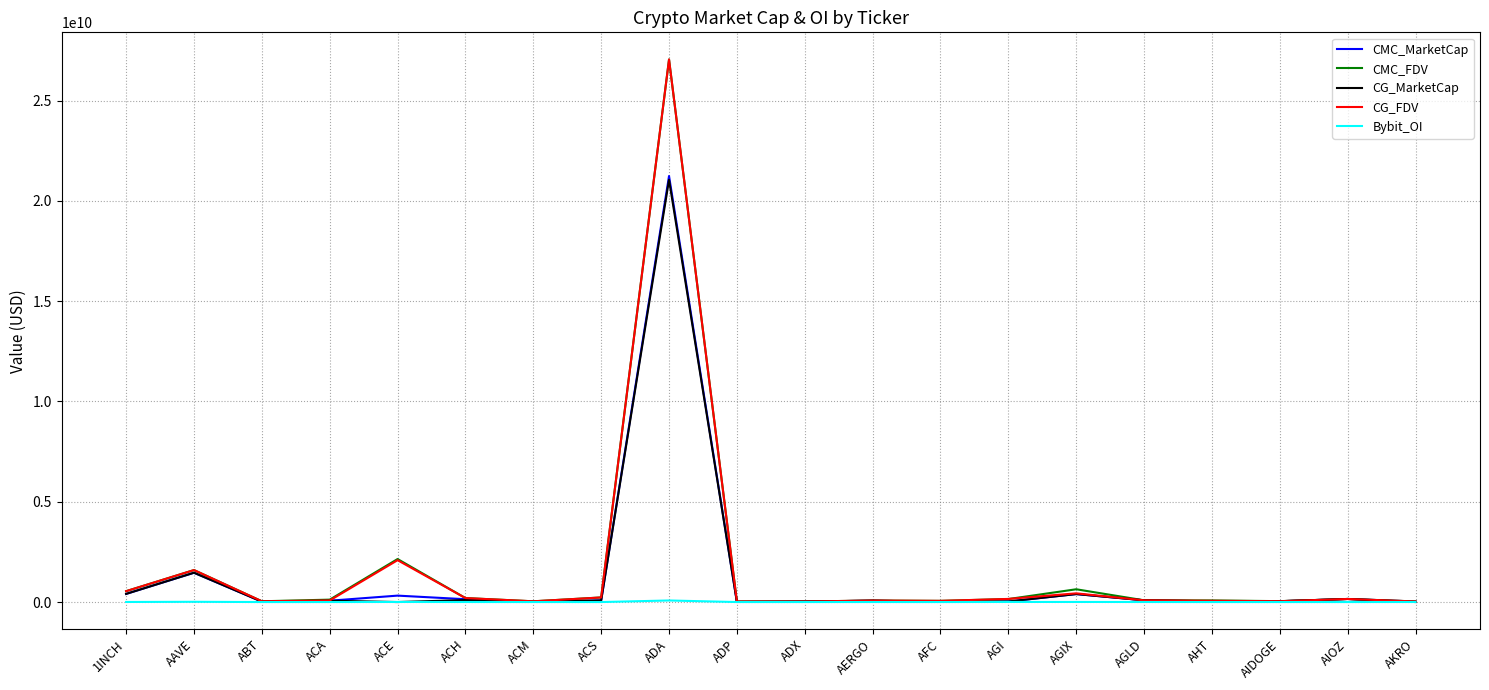

What is the difference between the CMC_FDV values at AHT and AERGO?

5430142